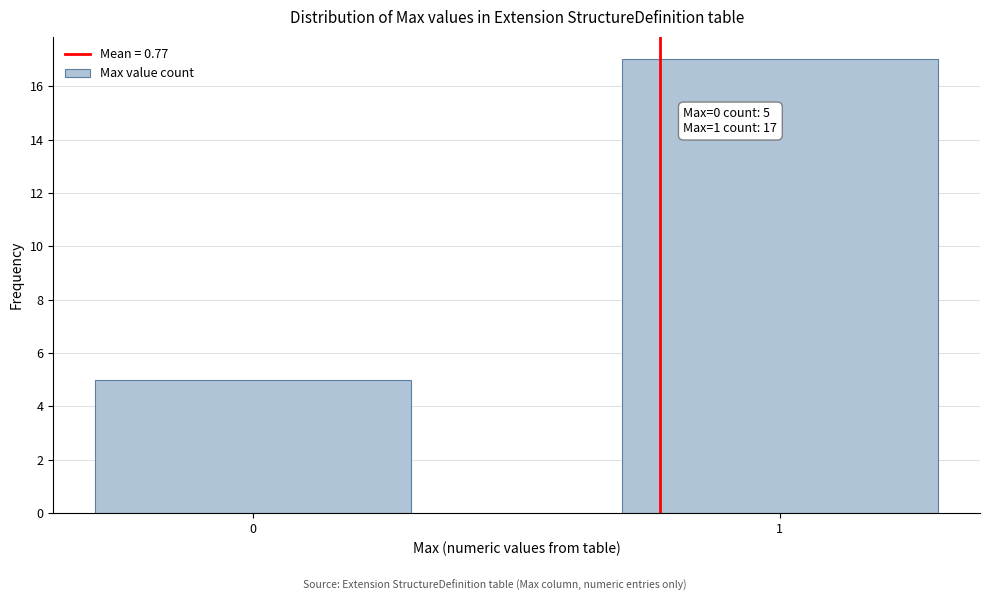

Reading right to left, extract all data points from this chart.

17	5